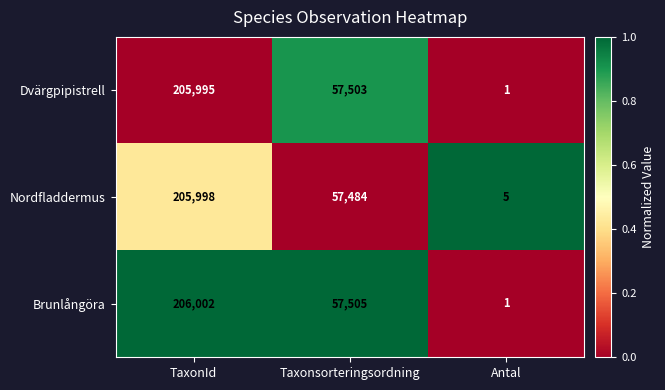

Which series has the largest range (max minus min)?

Brunlångöra